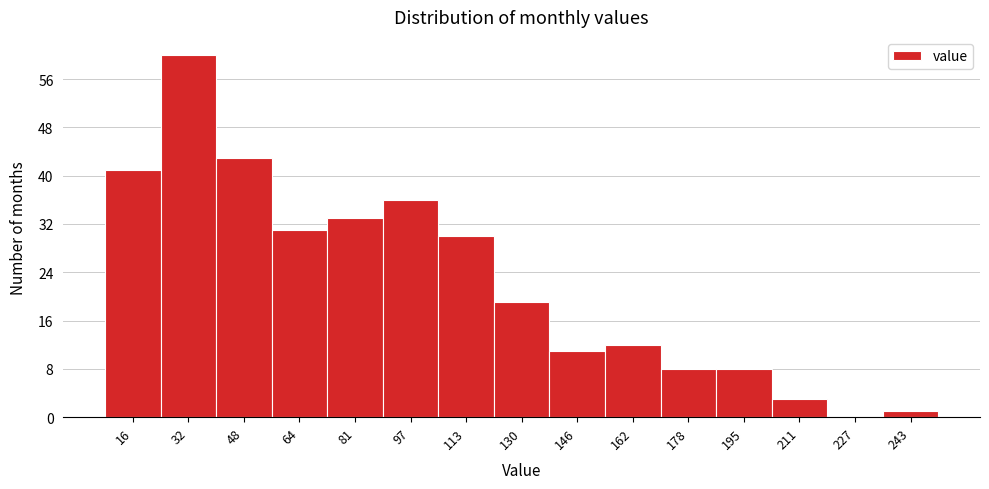

Over which range of the x-axis is the bar tallest?

24 to 40